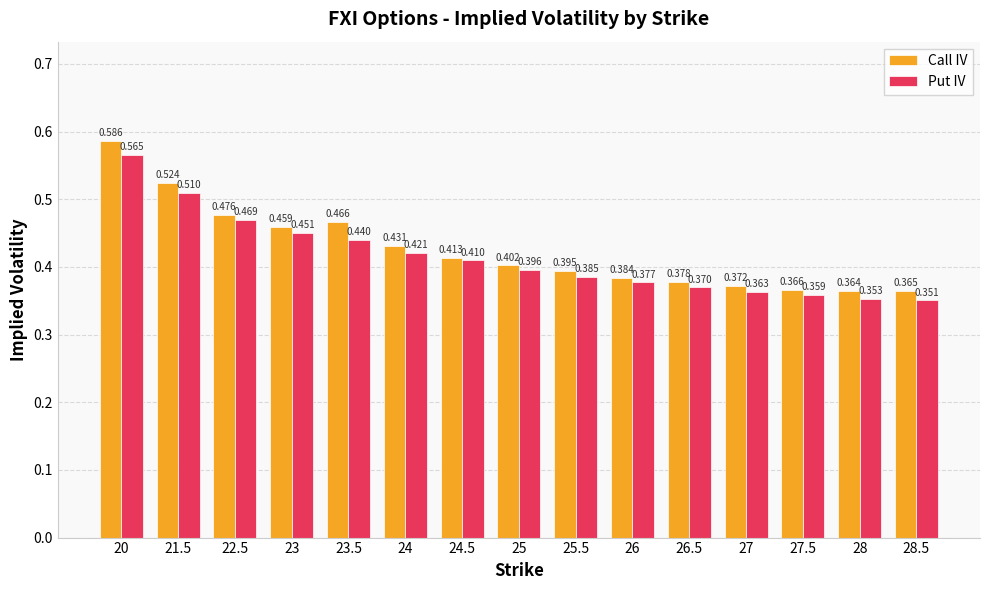

How many bars are there in each group?

2